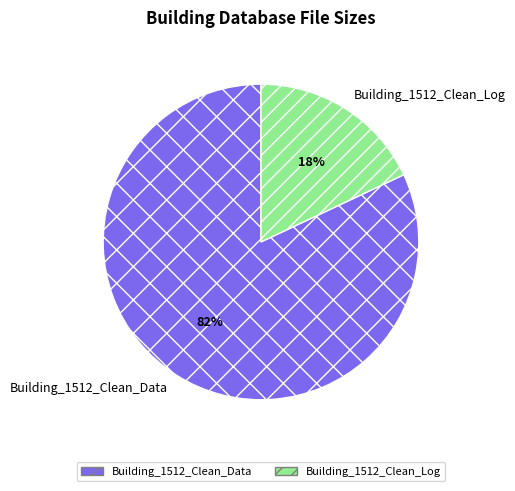

Which slice is the largest?

Building_1512_Clean_Data